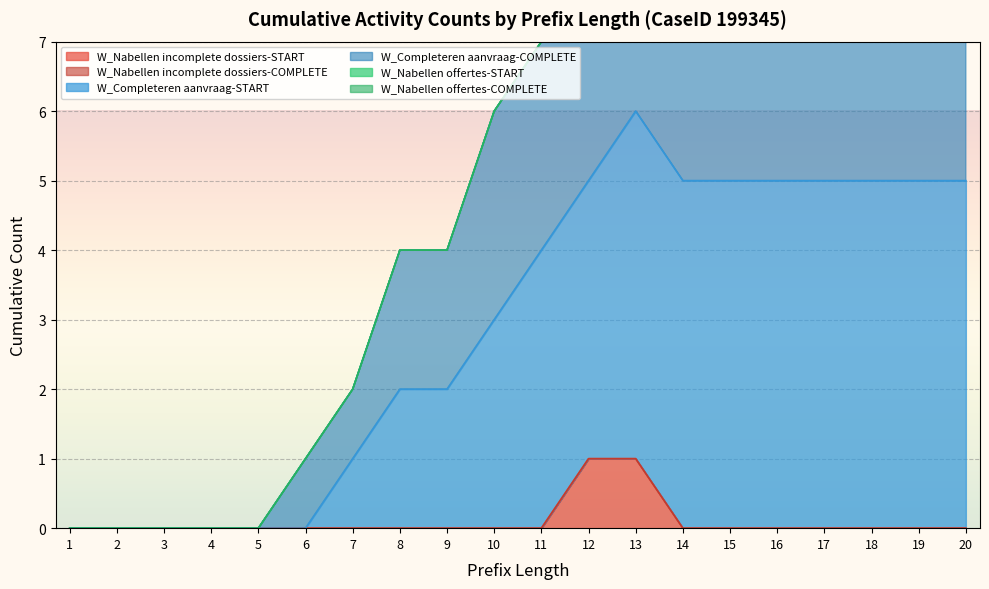

True or false: W_Nabellen incomplete dossiers-START has a value of -1 at 16.

False